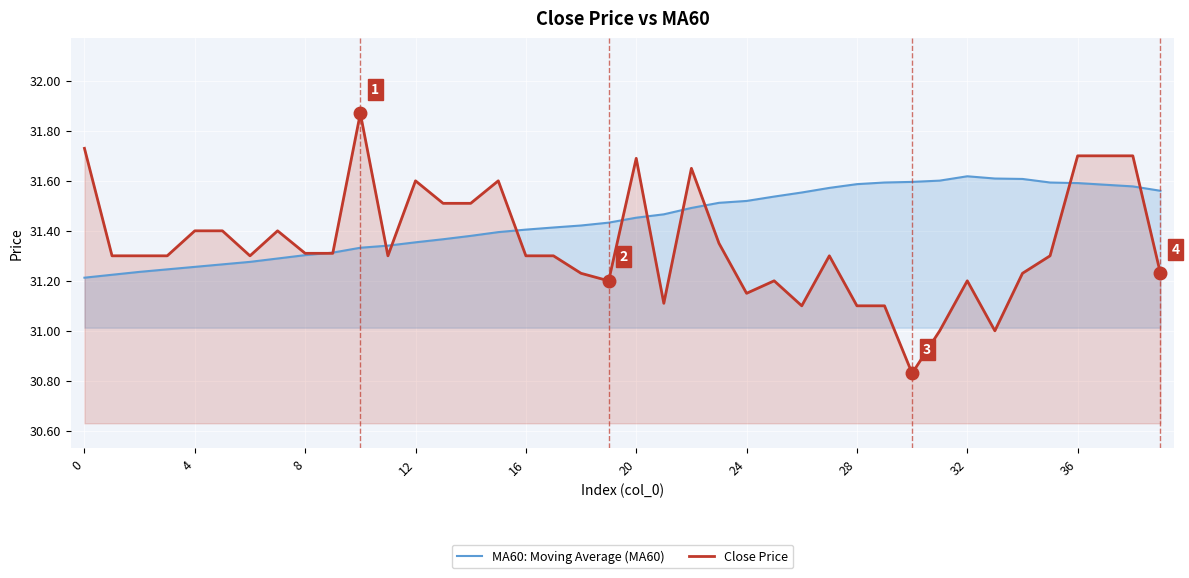

List the series in order of their overall mean, highest first.

MA60: Moving Average (MA60), Close Price